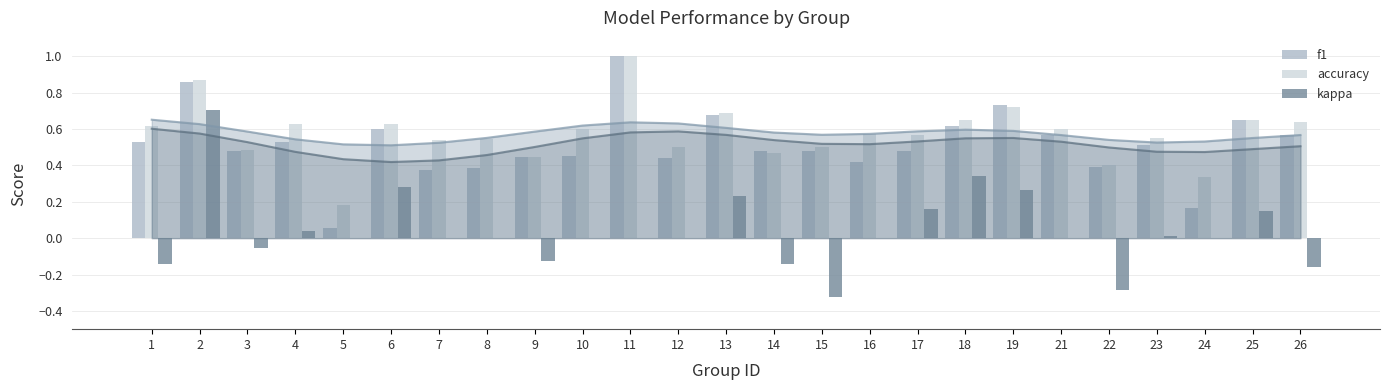

Which has a higher value, 4 or 22?

4